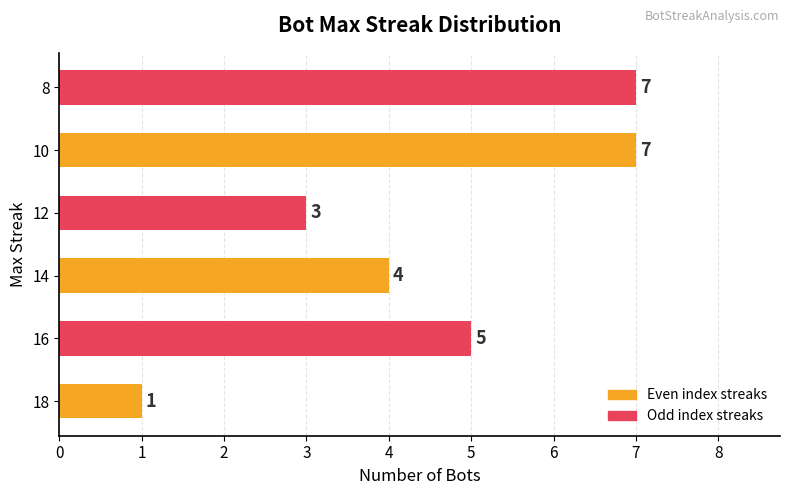

Count the number of categories in the chart.

6